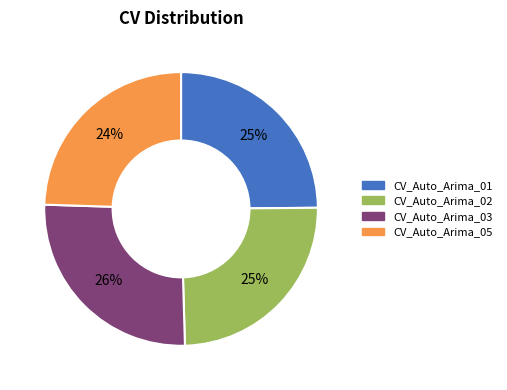

To the nearest percent, what is the average slice percentage?

25%